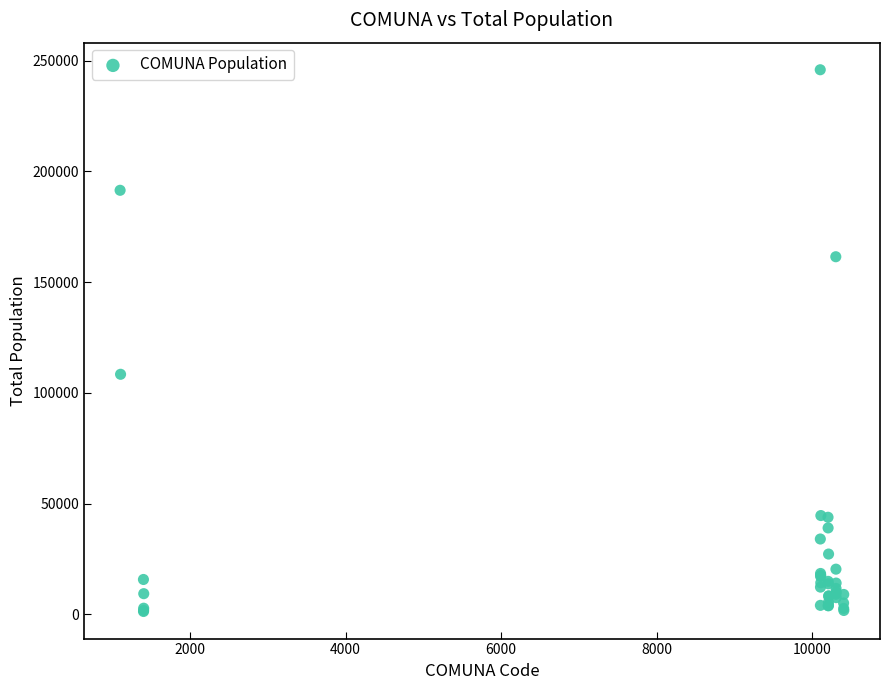

What Y value in the scatter plot is closest to 123576?

108375